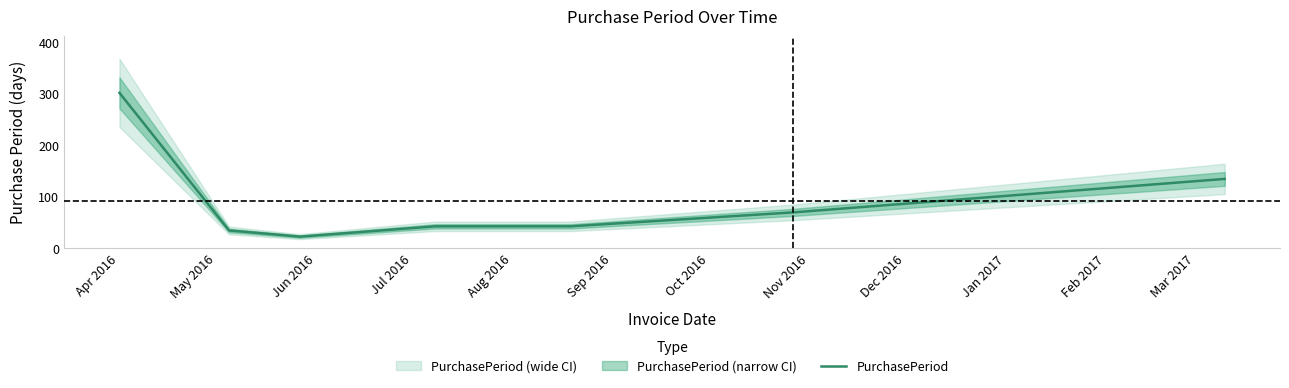

How many distinct data groups are displayed?

1